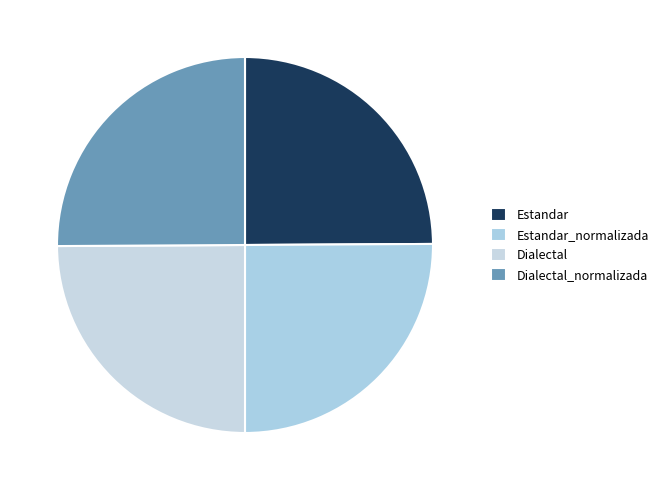

Count the number of slices in the pie.

4